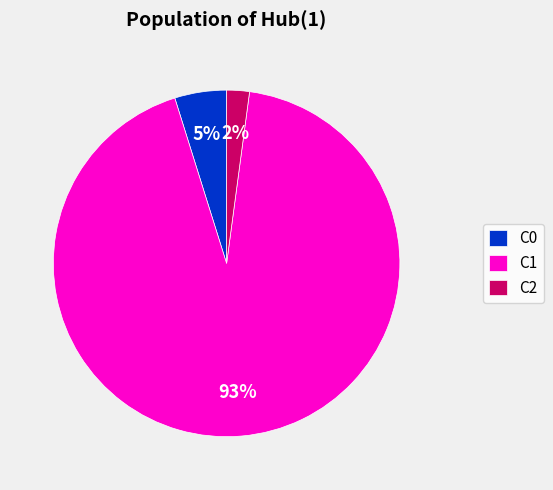

Combined, do C1 and C0 account for over 50%?

Yes